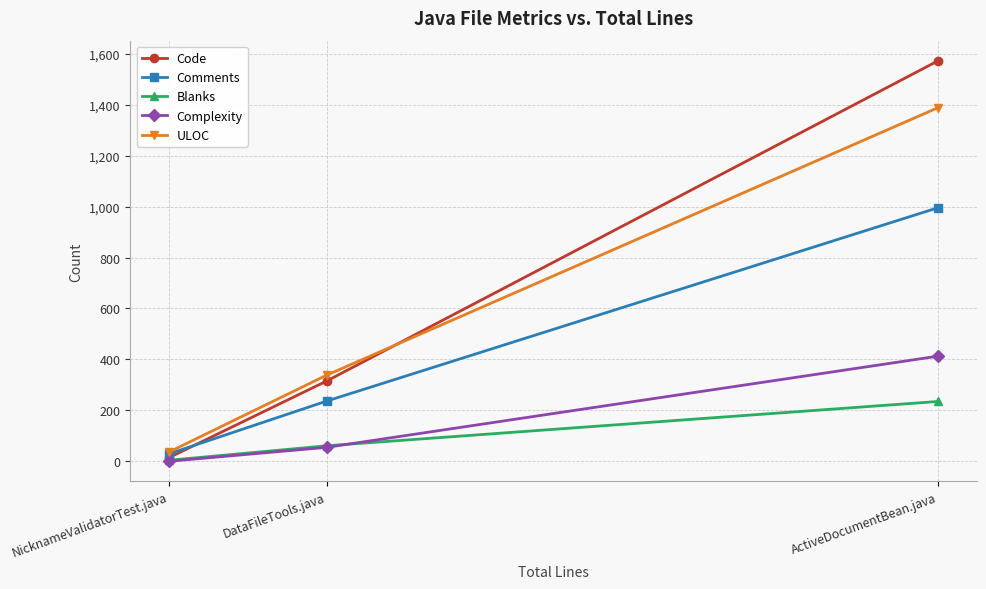

What position from the right is NicknameValidatorTest.java?

3